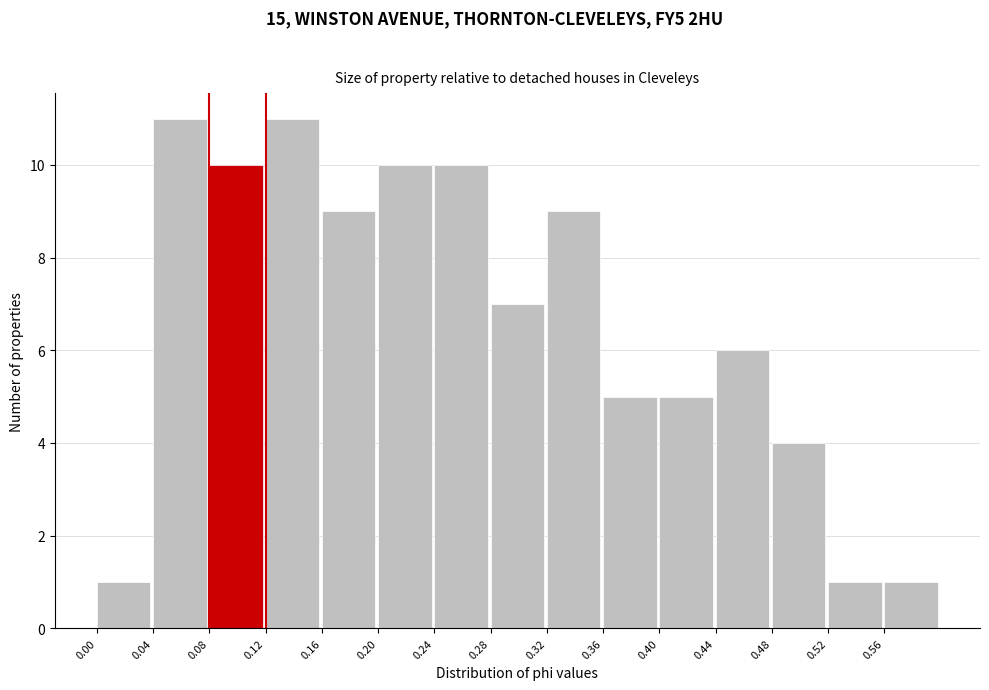

Reading left to right, list every bar in this chart as the range it spans on the x-axis followed by its height. The values are not printed on the chart, so give them approximately, as read against the axis.

0.00 to 0.04: 1
0.04 to 0.08: 11
0.08 to 0.12: 10
0.12 to 0.16: 11
0.16 to 0.20: 9
0.20 to 0.24: 10
0.24 to 0.28: 10
0.28 to 0.32: 7
0.32 to 0.36: 9
0.36 to 0.40: 5
0.40 to 0.44: 5
0.44 to 0.48: 6
0.48 to 0.52: 4
0.52 to 0.56: 1
0.56 to 0.60: 1